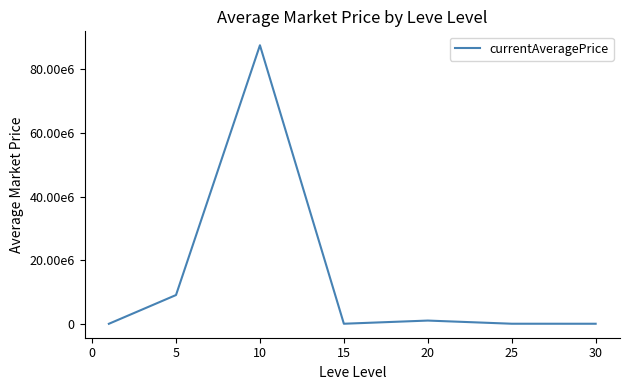

Is this an area chart (filled region under the line)?

No